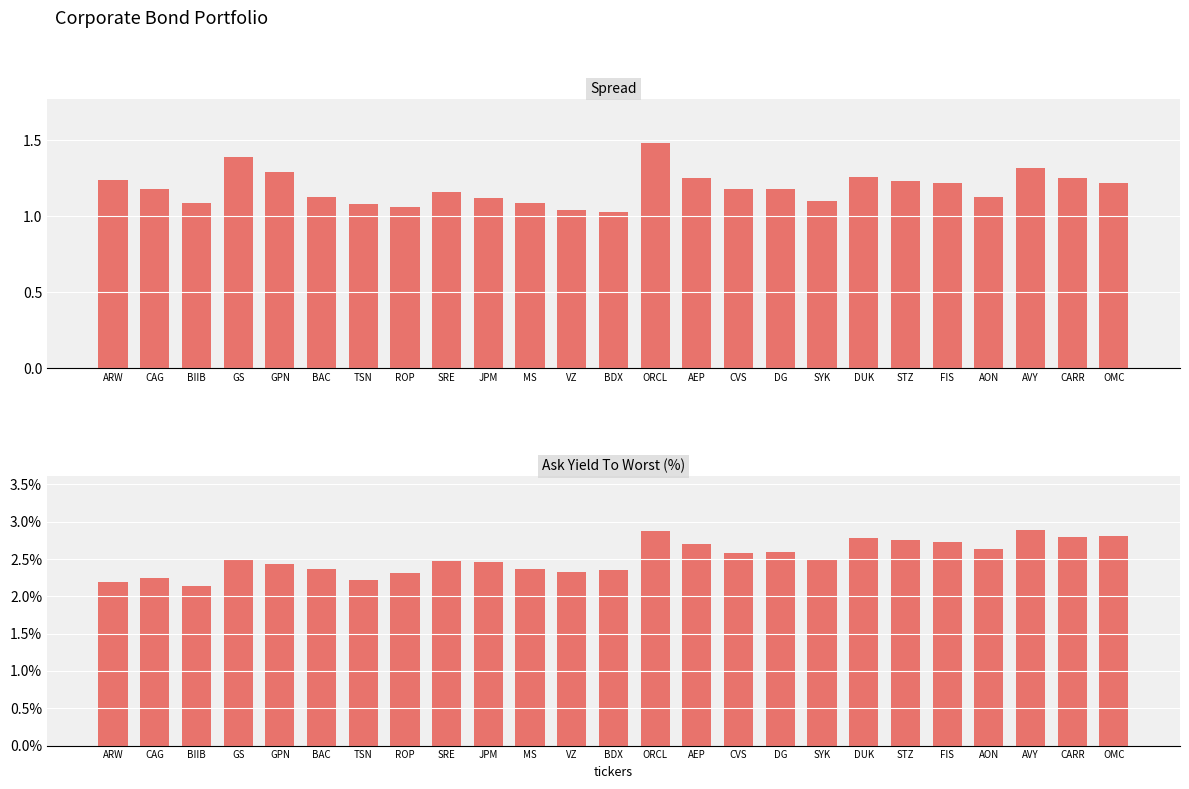

Reading left to right, transcribe all the data shown in this chart.

Spread: 1.2	1.2	1.1	1.4	1.3	1.1	1.1	1.1	1.2	1.1	1.1	1.0	1.0	1.5	1.2	1.2	1.2	1.1	1.3	1.2	1.2	1.1	1.3	1.2	1.2
Ask Yield To Worst: 2.2	2.3	2.1	2.5	2.4	2.4	2.2	2.3	2.5	2.5	2.4	2.3	2.3	2.9	2.7	2.6	2.6	2.5	2.8	2.8	2.7	2.6	2.9	2.8	2.8